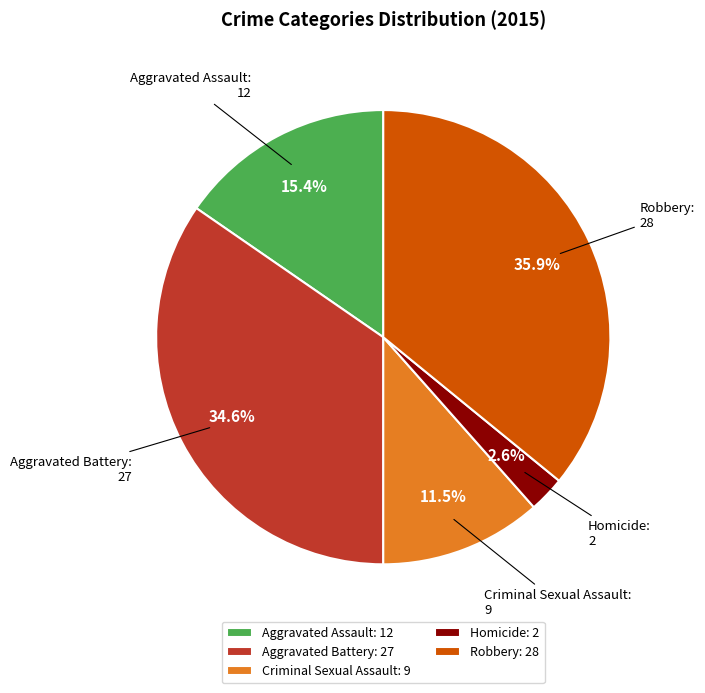

To the nearest percent, what is the combined percentage of Robbery and Homicide?

38%